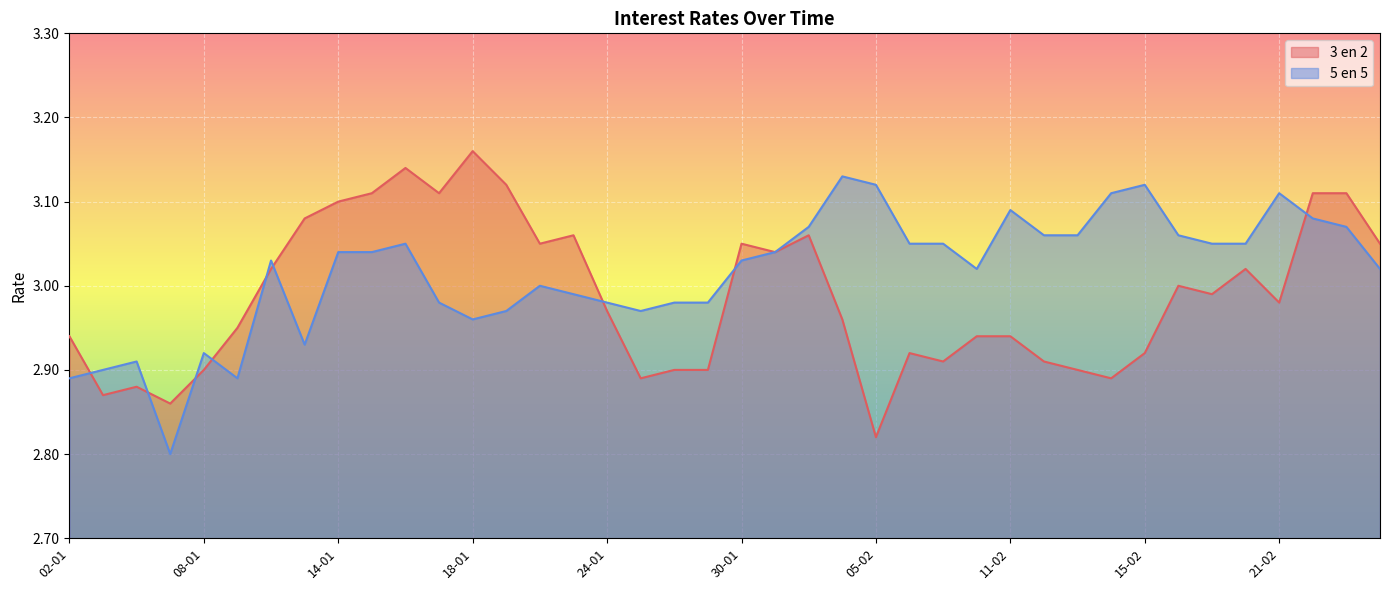

Reading right to left, list all the values displayed in this chart.

3 en 2: 3.0	3.1	3.1	3.0	3.0	3.0	3.0	2.9	2.9	2.9	2.9	2.9	2.9	2.9	2.9	2.8	3.0	3.1	3.0	3.0	2.9	2.9	2.9	3.0	3.1	3.0	3.1	3.2	3.1	3.1	3.1	3.1	3.1	3.0	3.0	2.9	2.9	2.9	2.9	2.9
5 en 5: 3.0	3.1	3.1	3.1	3.0	3.0	3.1	3.1	3.1	3.1	3.1	3.1	3.0	3.0	3.0	3.1	3.1	3.1	3.0	3.0	3.0	3.0	3.0	3.0	3.0	3.0	3.0	3.0	3.0	3.0	3.0	3.0	2.9	3.0	2.9	2.9	2.8	2.9	2.9	2.9